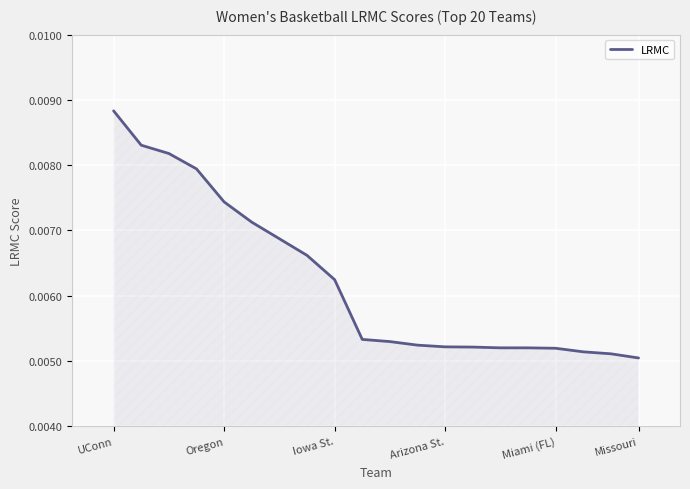

Which label corresponds to the largest value in the chart?

UConn